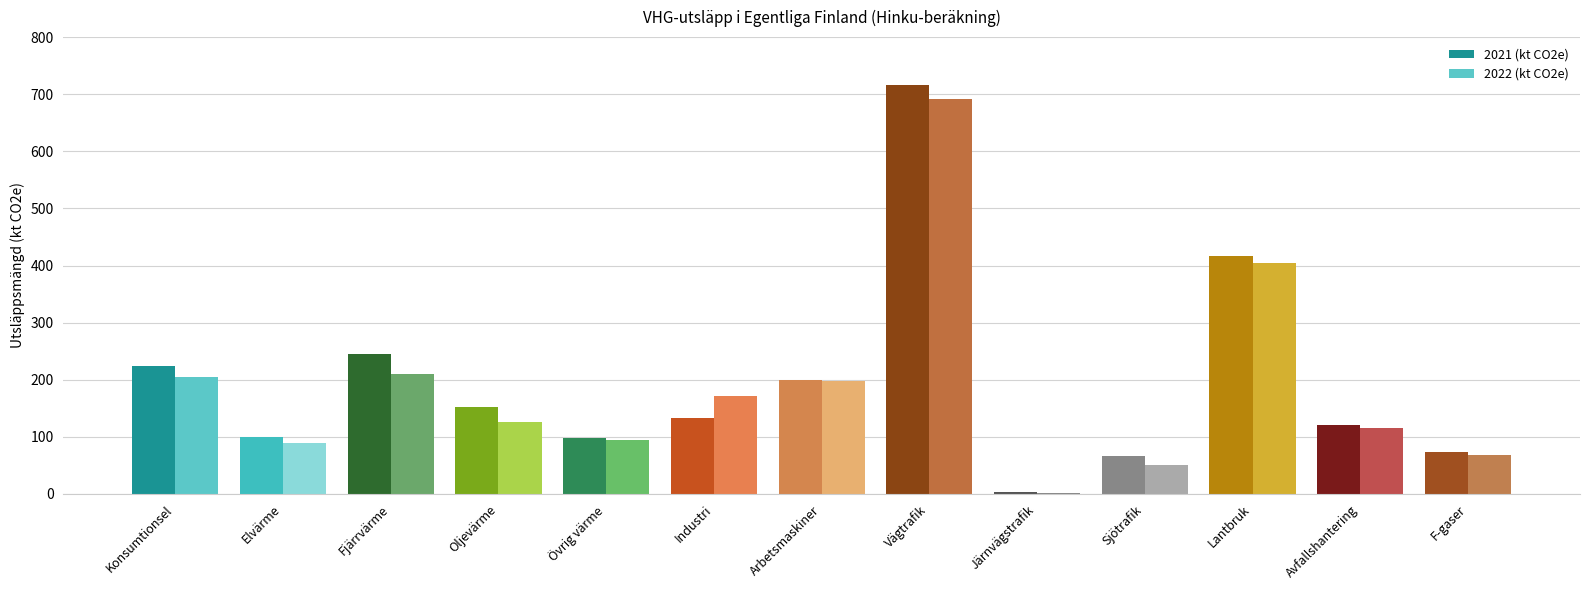

How many groups of bars are there?

13